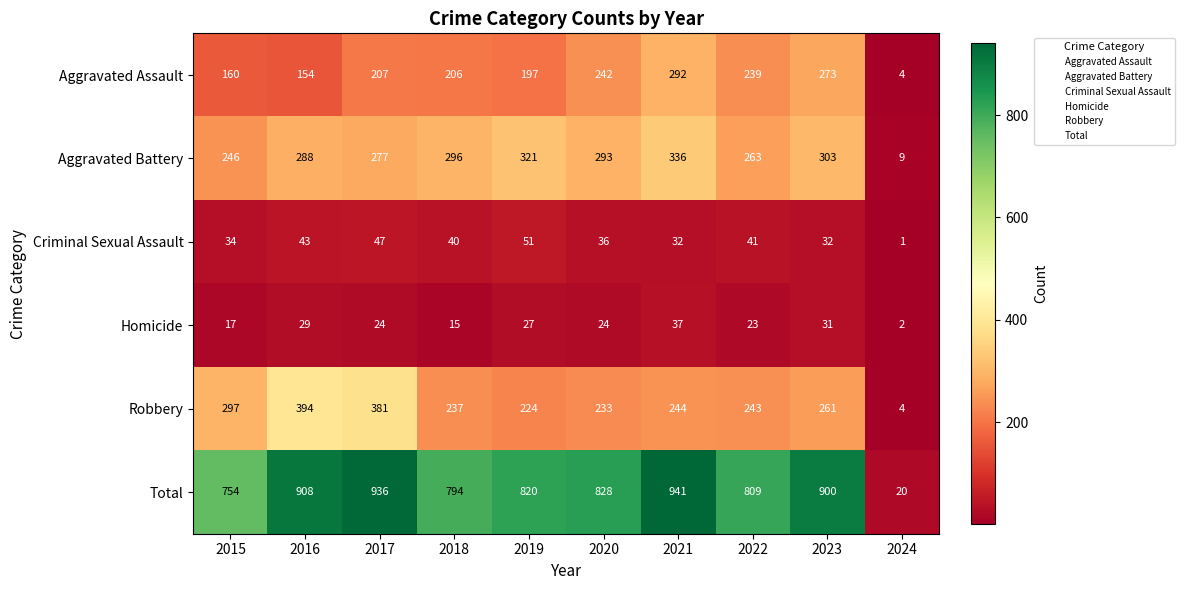

Is it true that Homicide equals 29 at 2016?

True